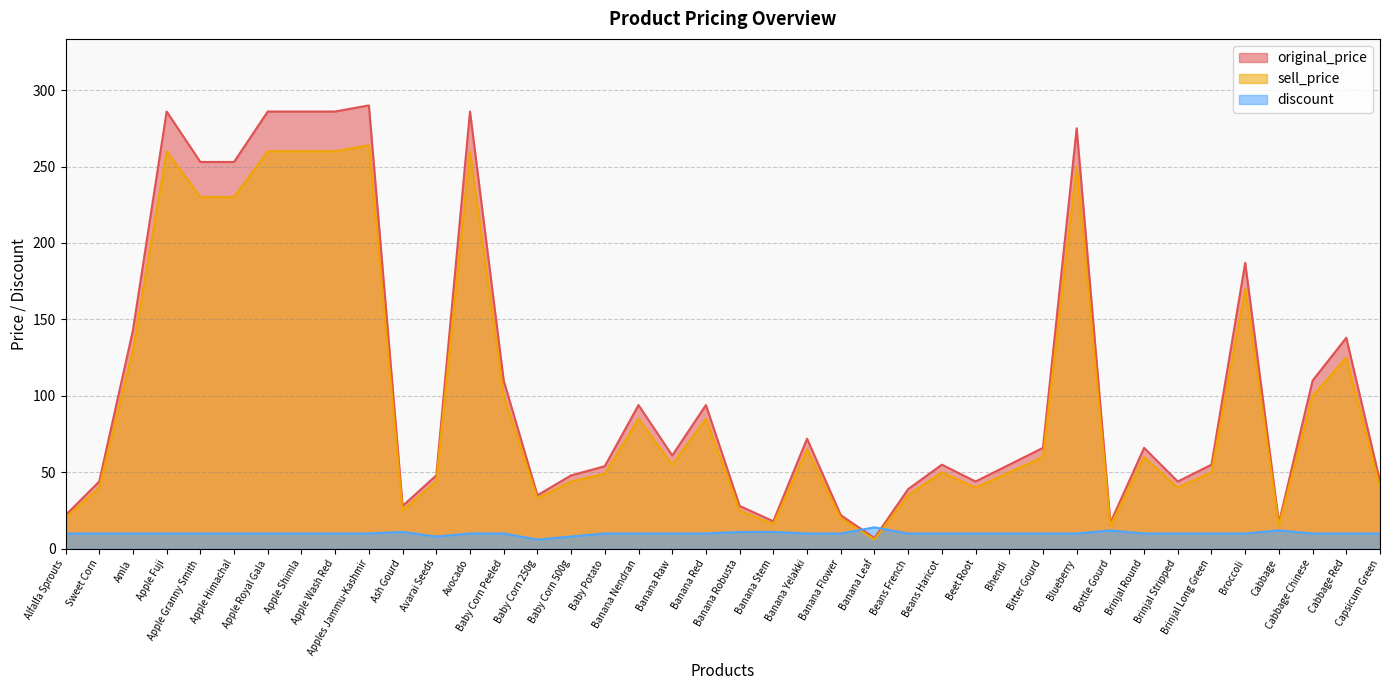

What is the label of the 21st point from the left?

Banana Robusta